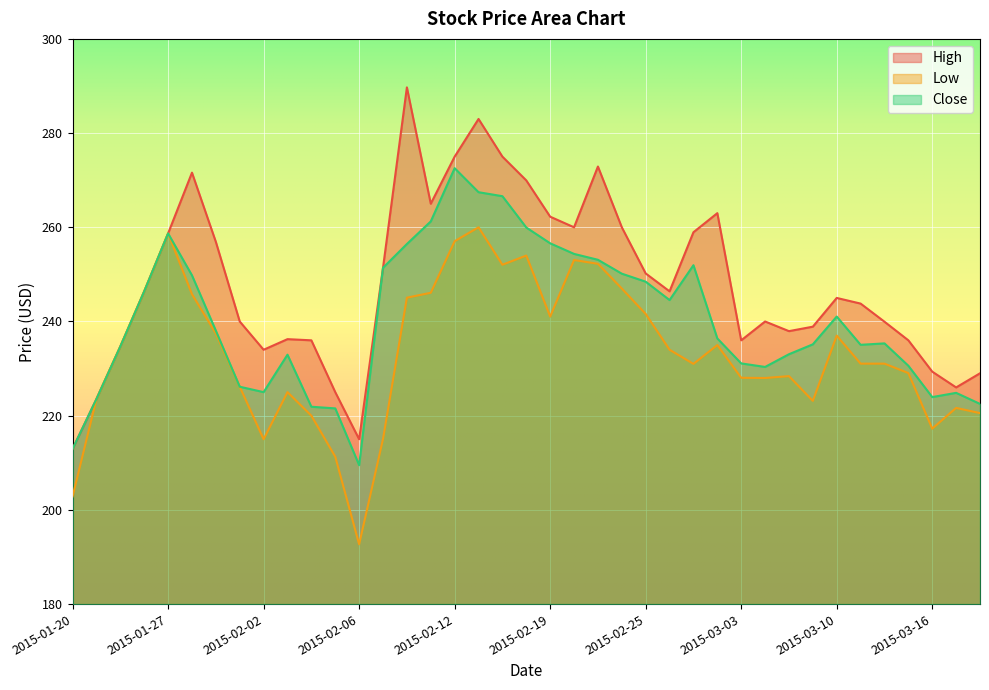

What position from the left is 2015-02-19?

21